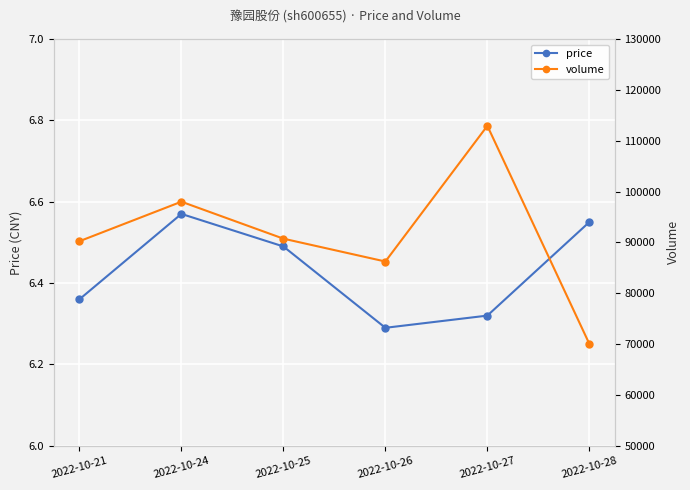

True or false: price and volume cross at least once.

False